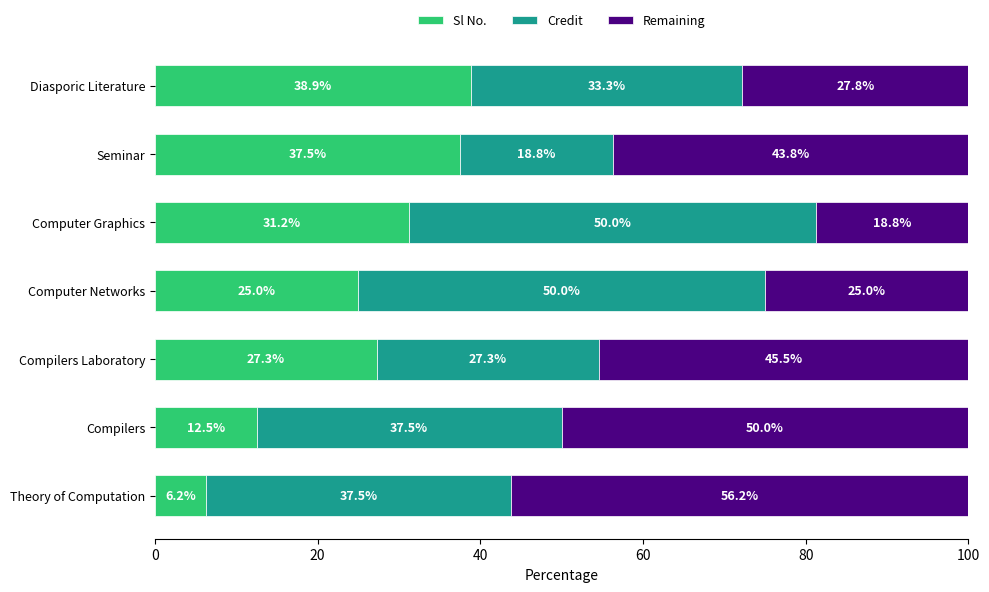

Is it true that Sl No. equals 6.2 at Theory of Computation?

True